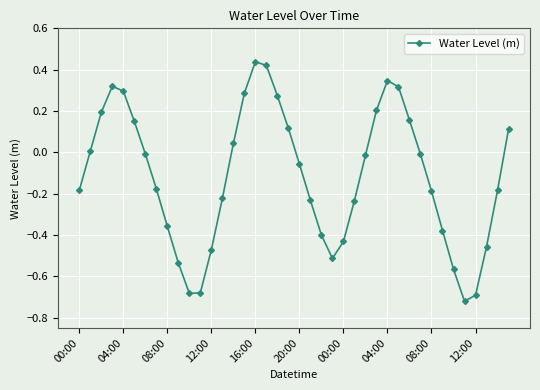

Count the number of categories in the chart.

40